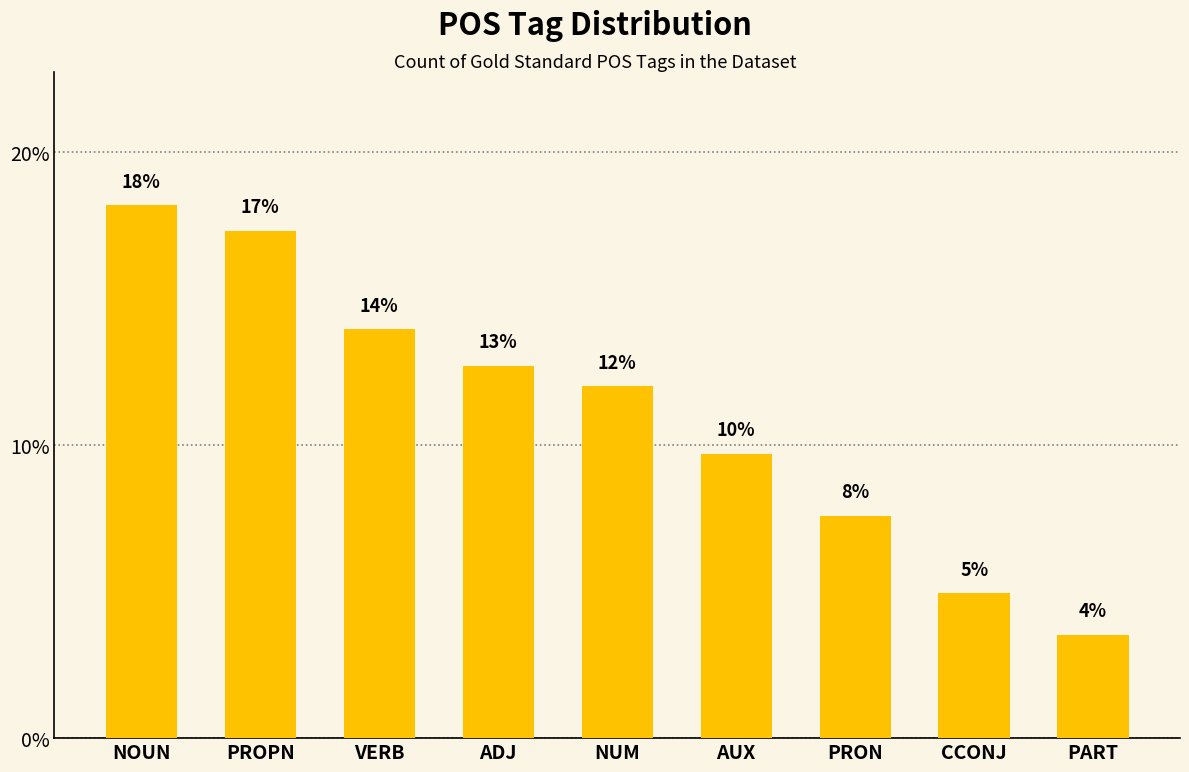

Are the bars horizontal?

No